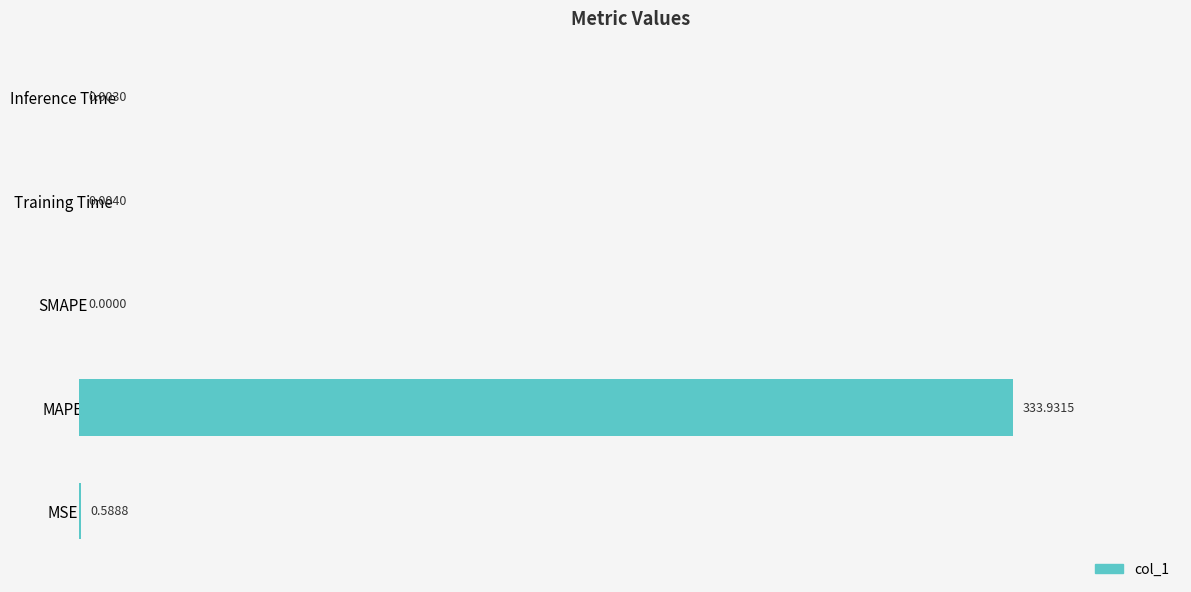

How many data points does each series have?

5